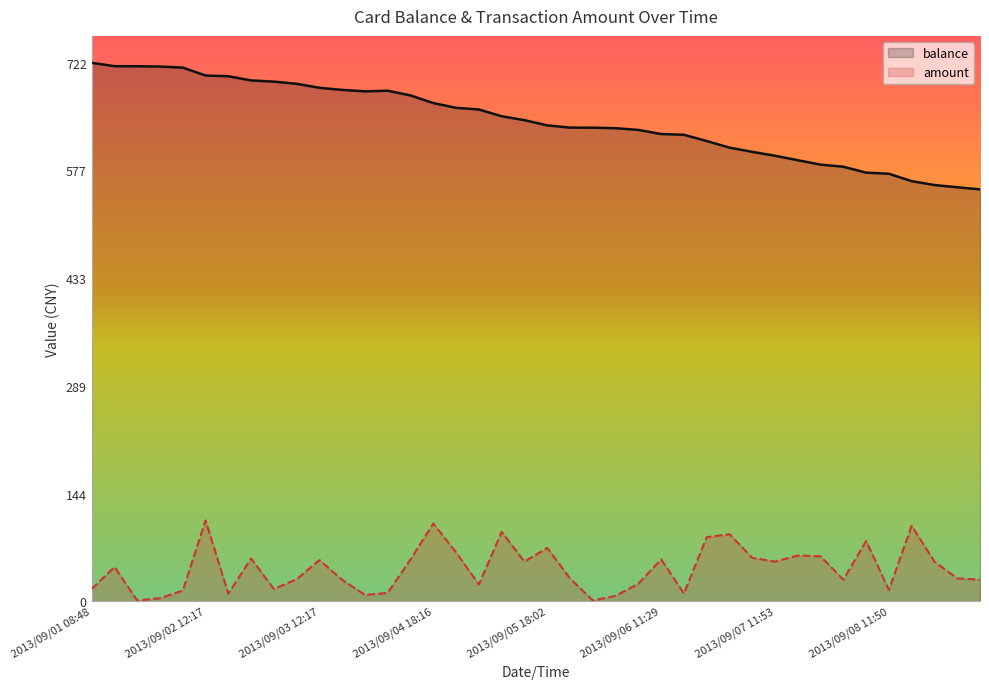

List the series in order of their peak value, lowest first.

amount, balance